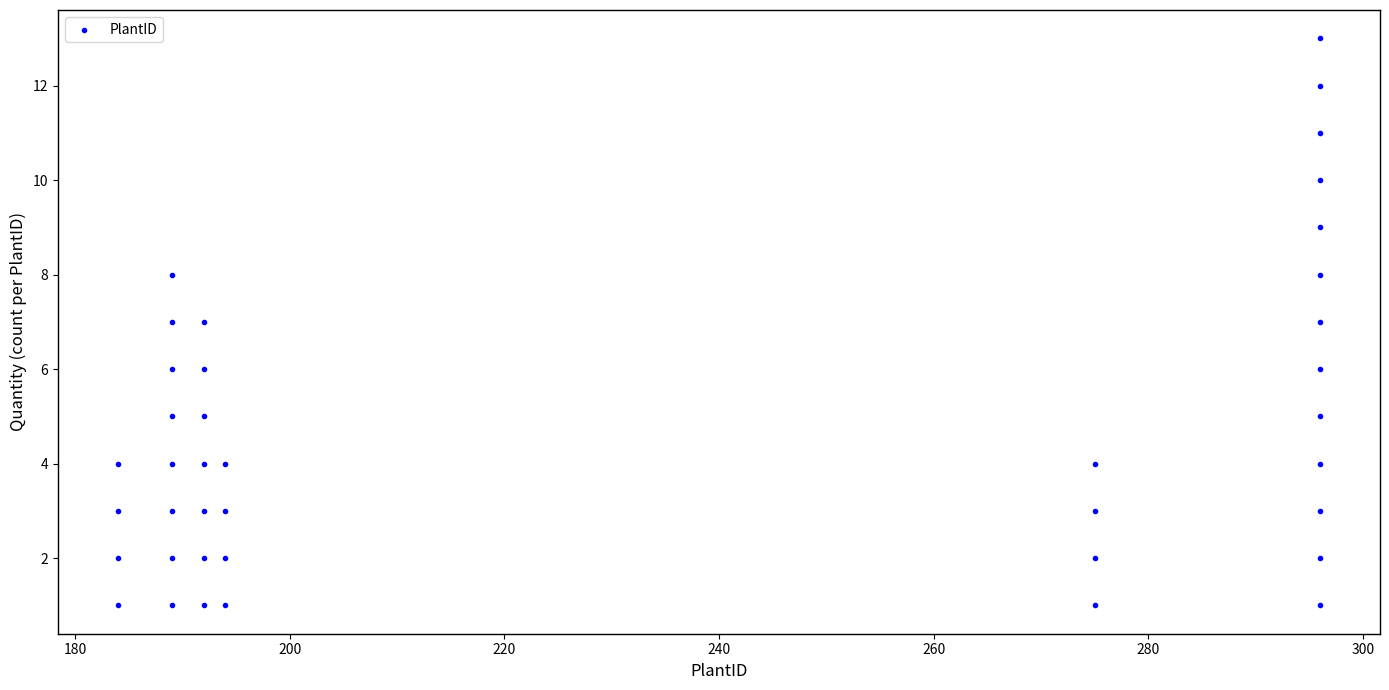

What is the range of Y values (max minus min)?

12